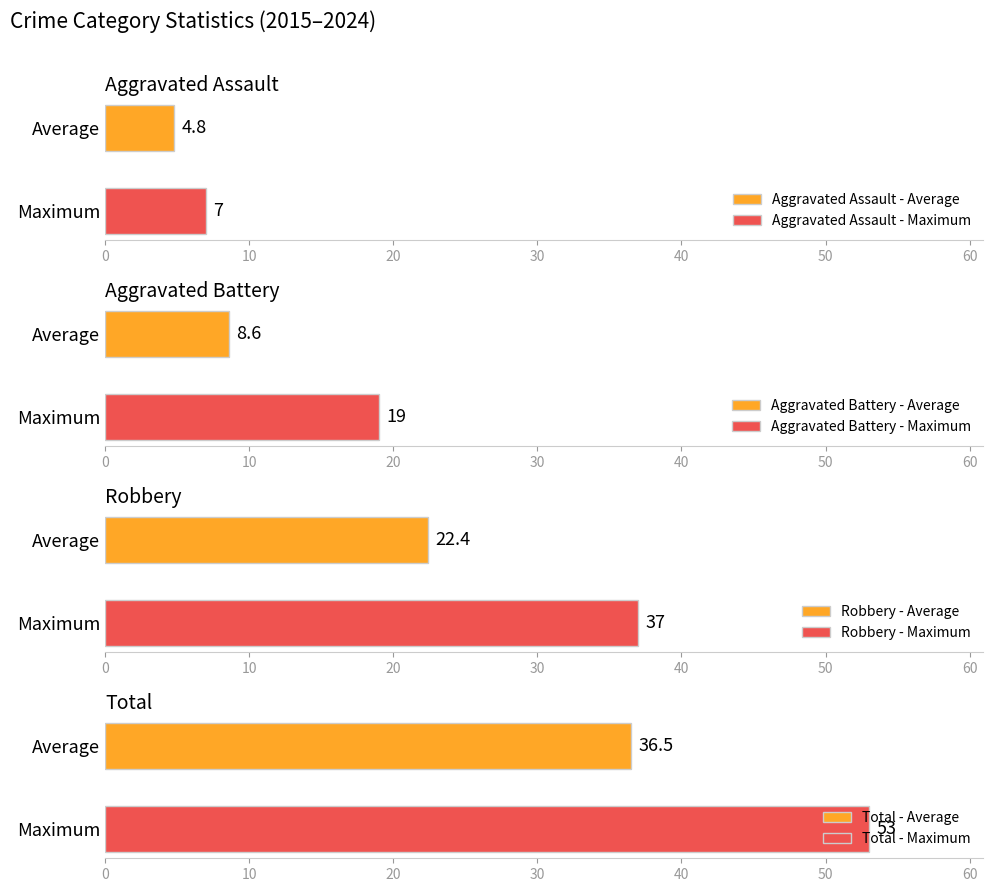

What is the maximum value for Aggravated Assault - Maximum?

7.0